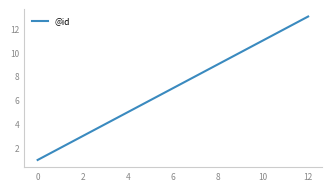

What is the difference between the maximum and second lowest values?

11